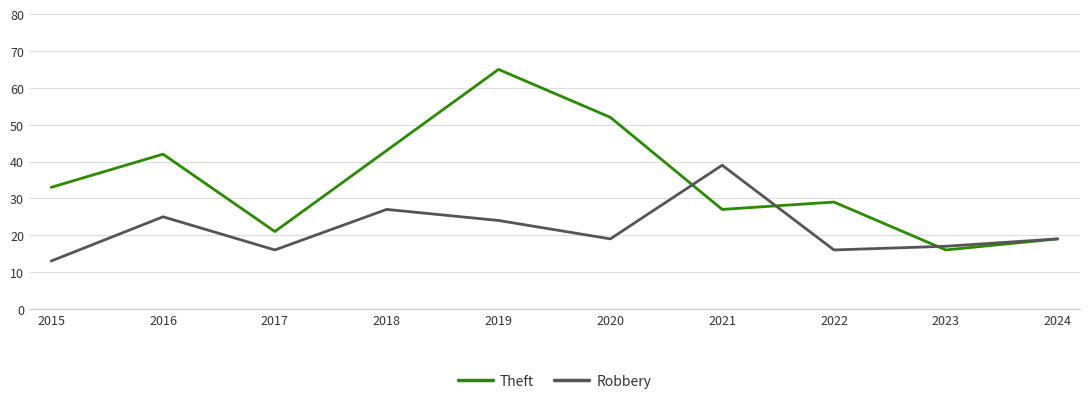

Between 2020 and 2021, which series saw the biggest shift?

Theft